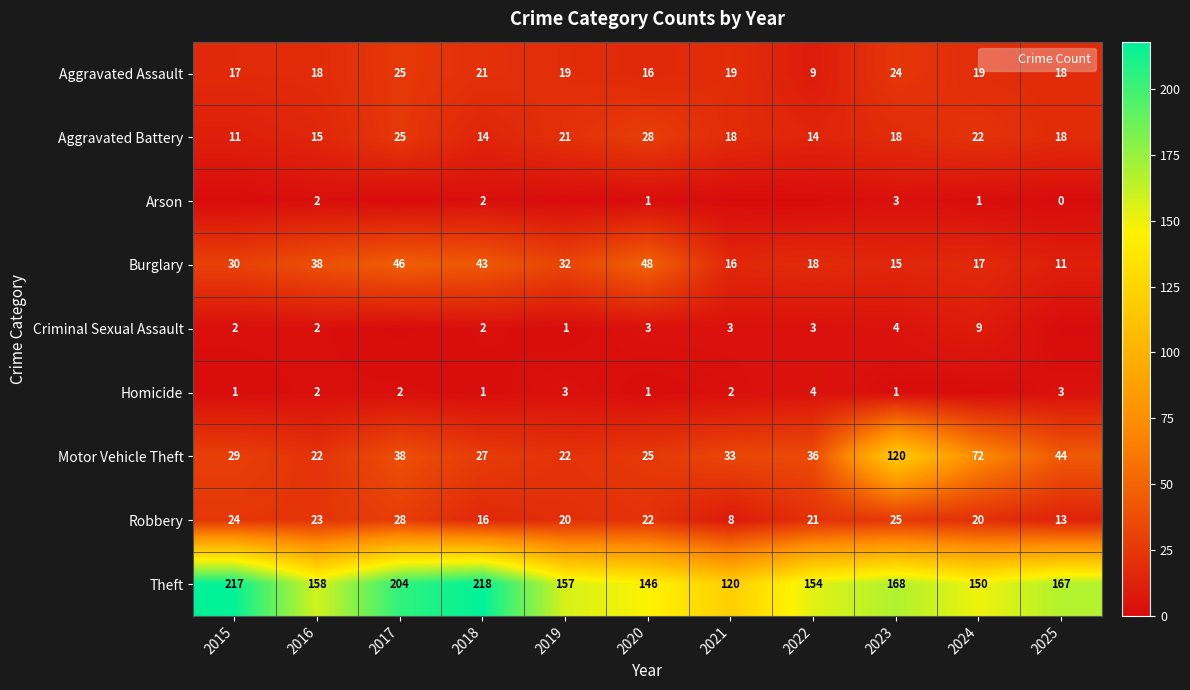

What is the difference between the highest and lowest values at 2018?

217